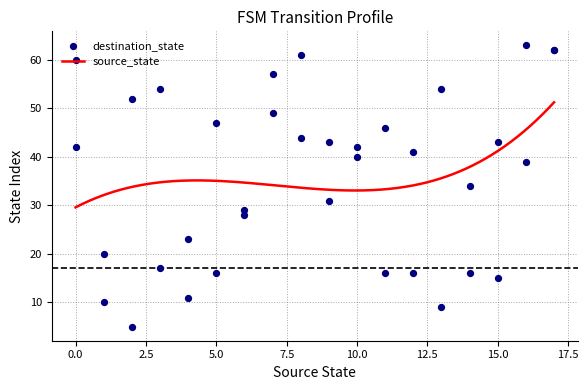

What is the change in value from 2 to 15?

-37